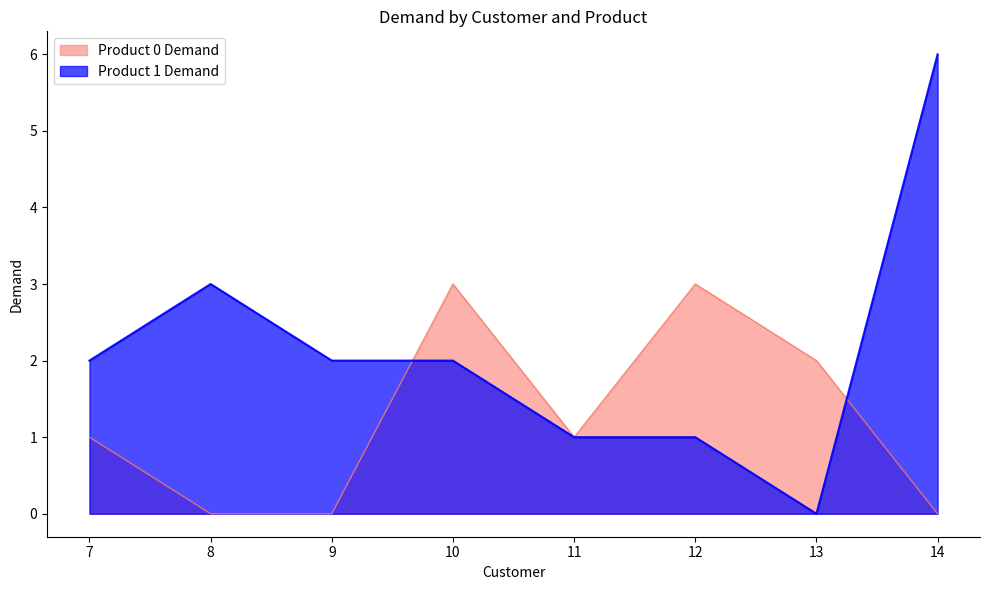

The value of Product 0 Demand at 9 is 0. True or false?

True